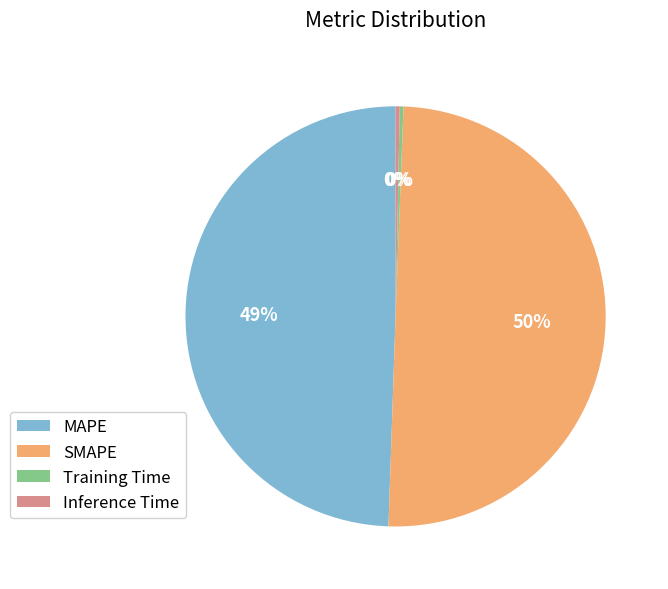

Does Inference Time account for over 50% of the chart?

No